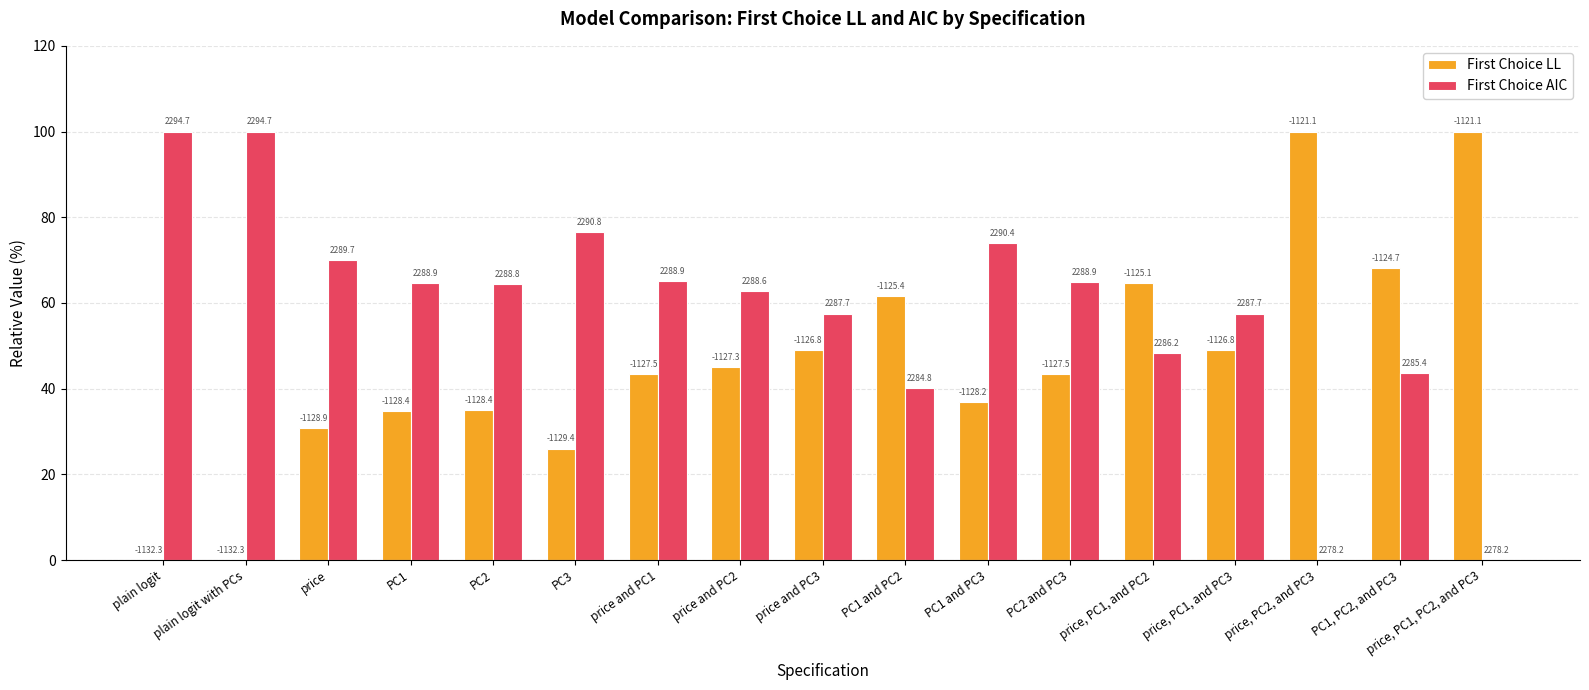

What are all the series names shown in the legend?

First Choice LL, First Choice AIC